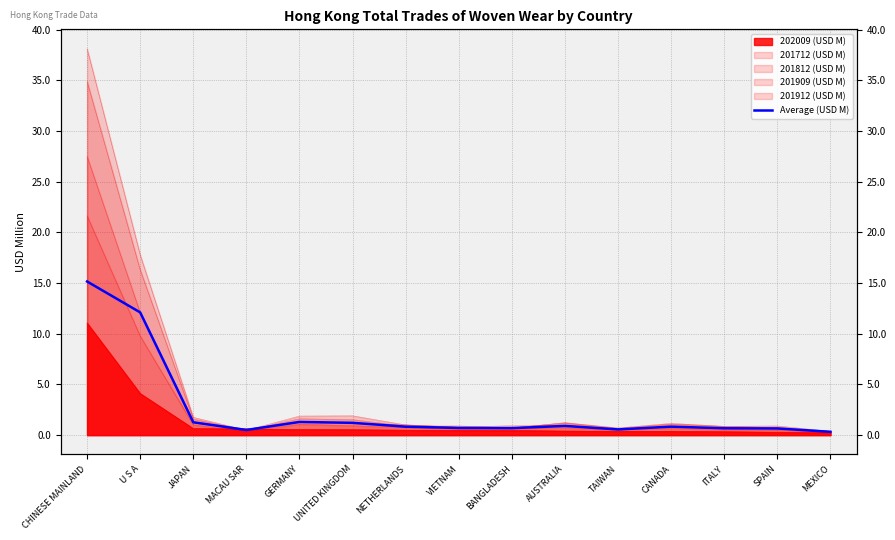

Is it true that the value at VIETNAM is 1.1?

False